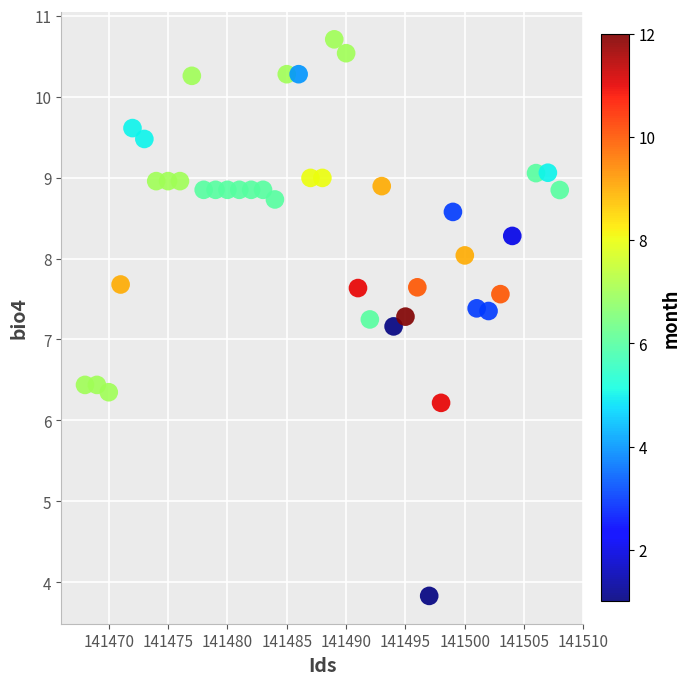

What is the range of Y values (max minus min)?

6.9